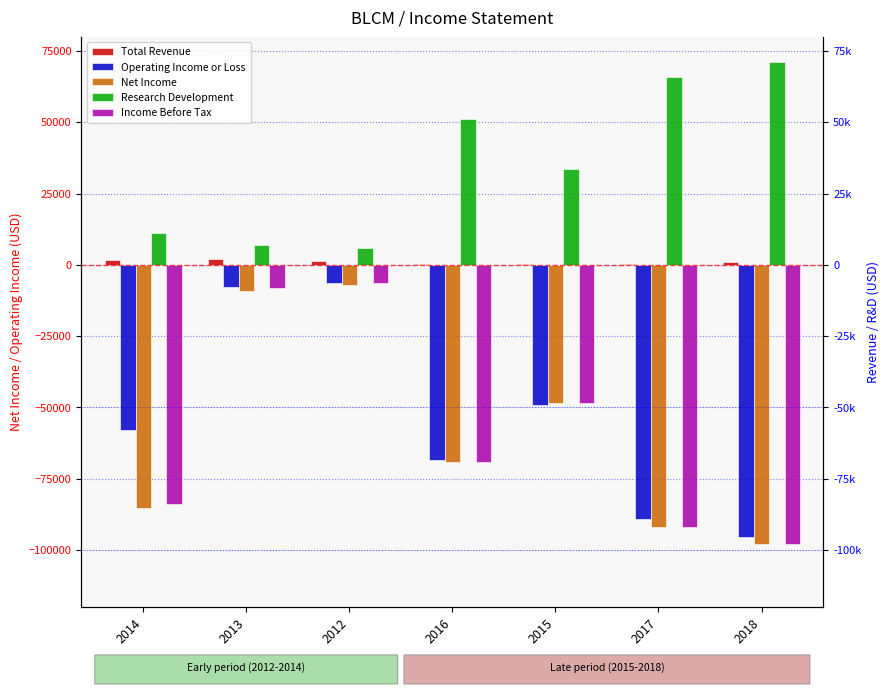

What is the difference between the maximum and second lowest values in the Net Income series?

84800